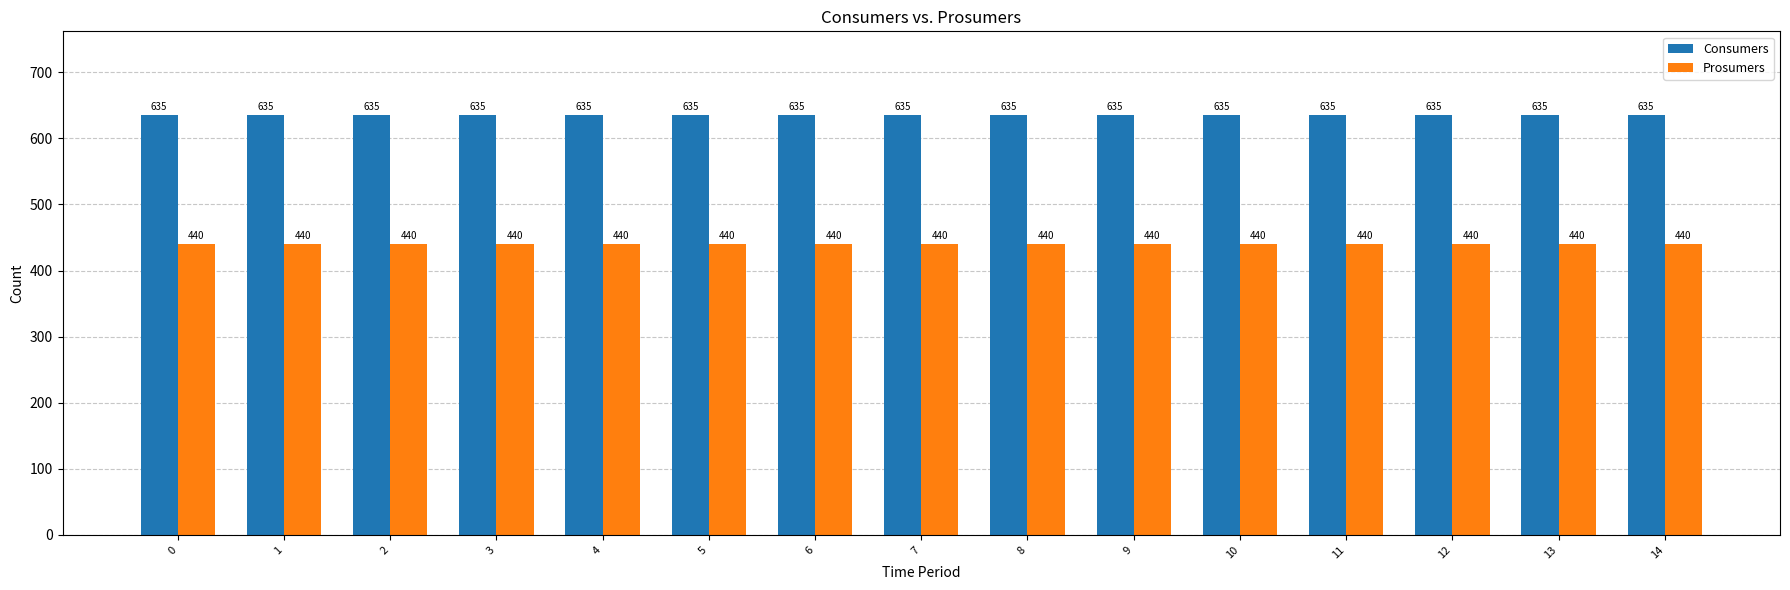

What is the difference between the highest and lowest values at 9?

195